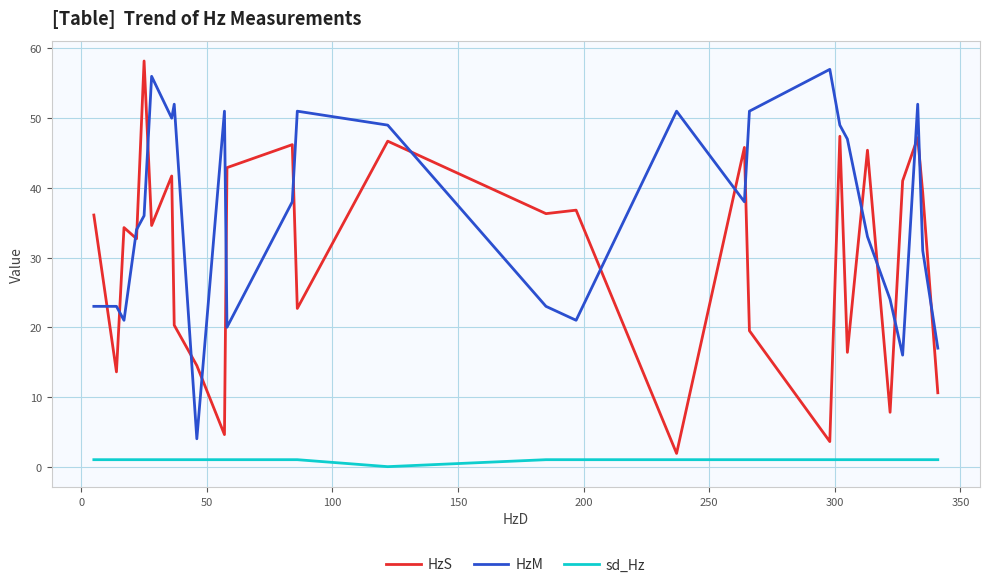

List the series in order of their overall mean, lowest first.

sd_Hz, HzS, HzM